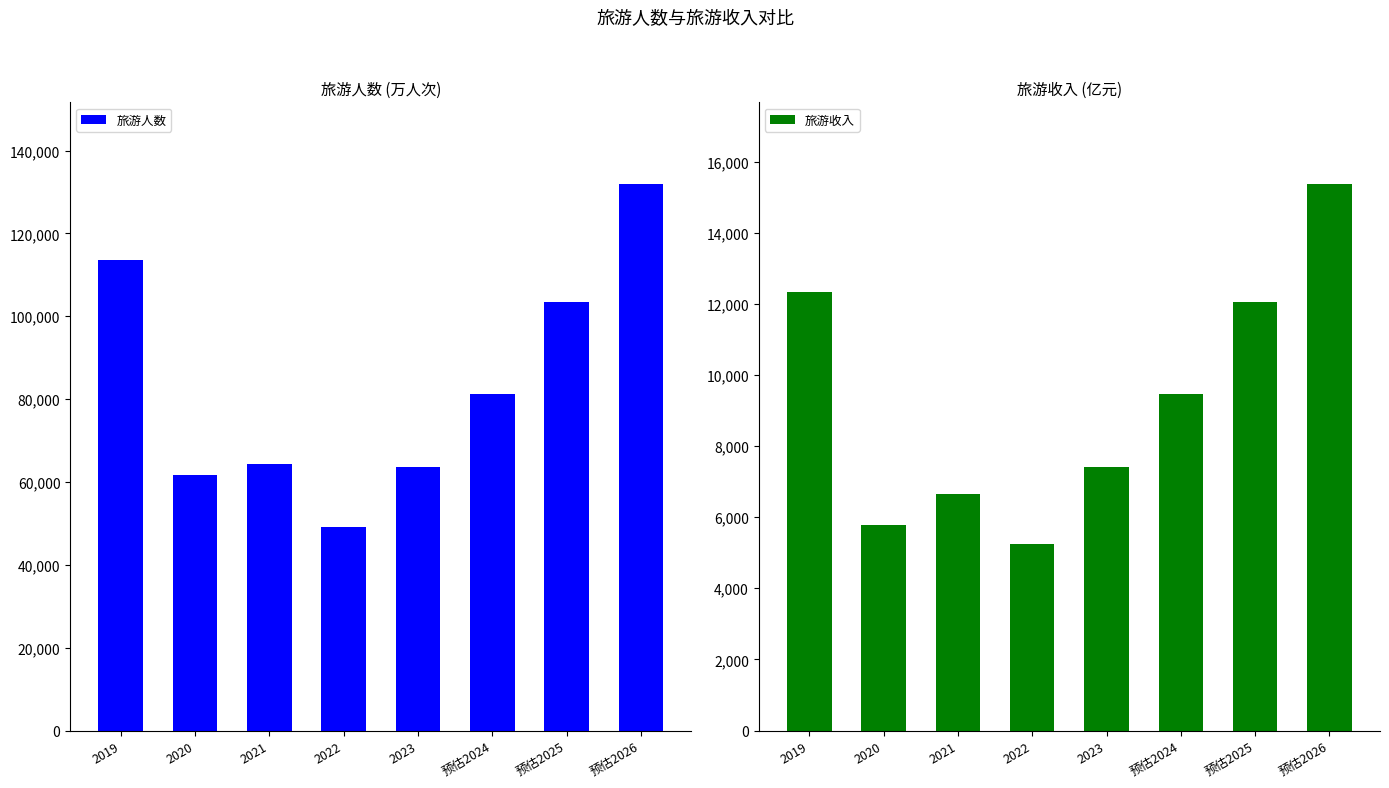

Which series has the widest spread of values?

旅游人数